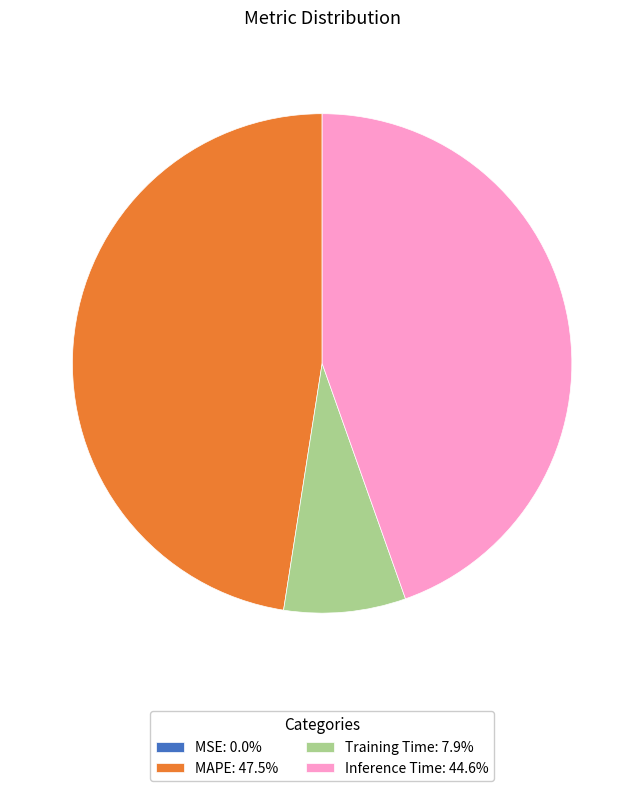

Combined, do Training Time: 7.9% and Inference Time: 44.6% account for over 50%?

Yes